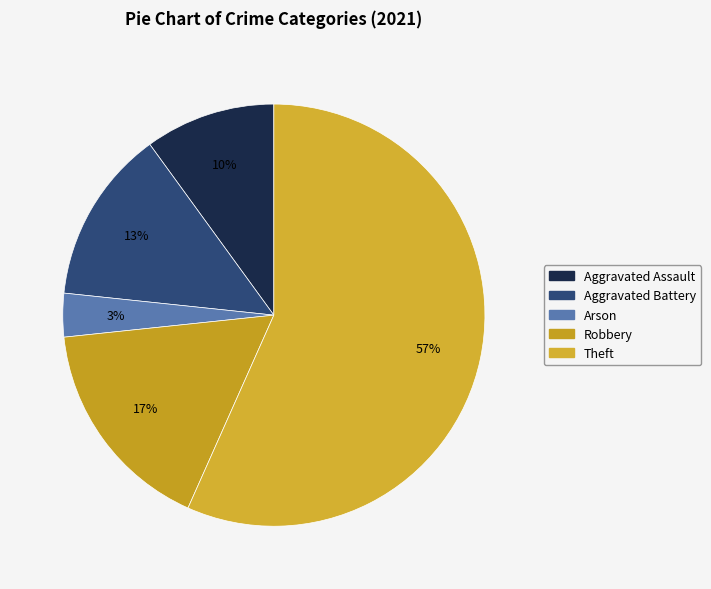

What portion of the pie excludes Robbery?

83.3%